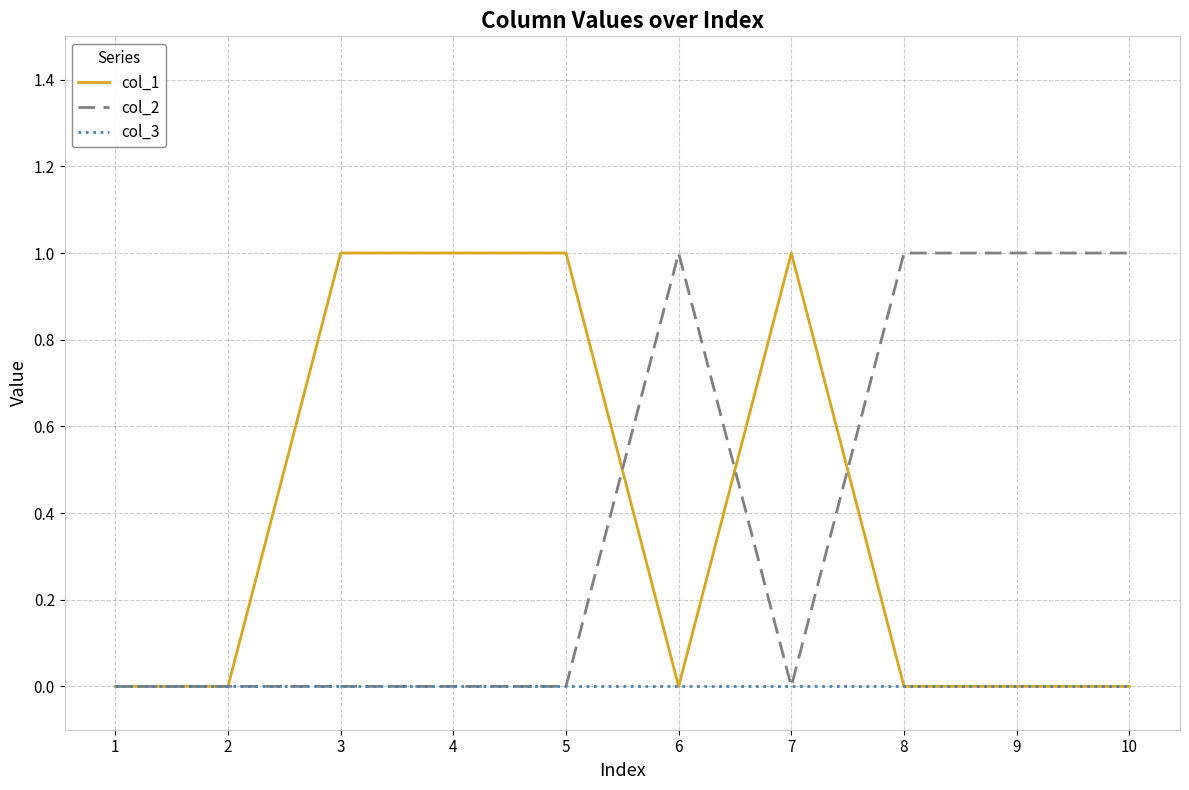

True or false: col_3 has a value of 0 at 1.

True